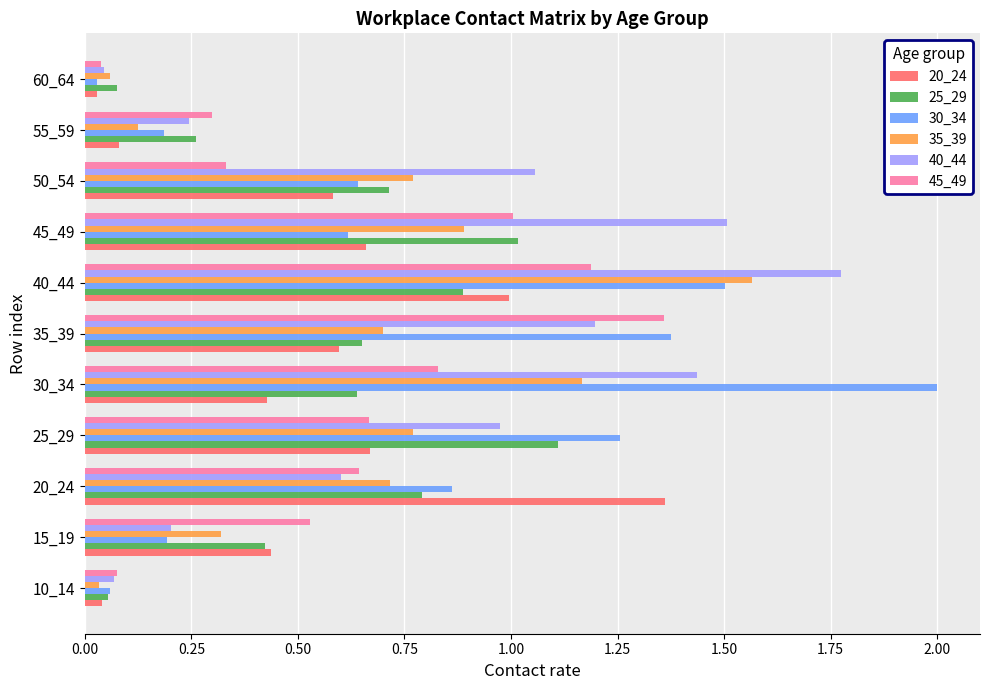

Is it true that 35_39 equals 0.1 at 55_59?

True